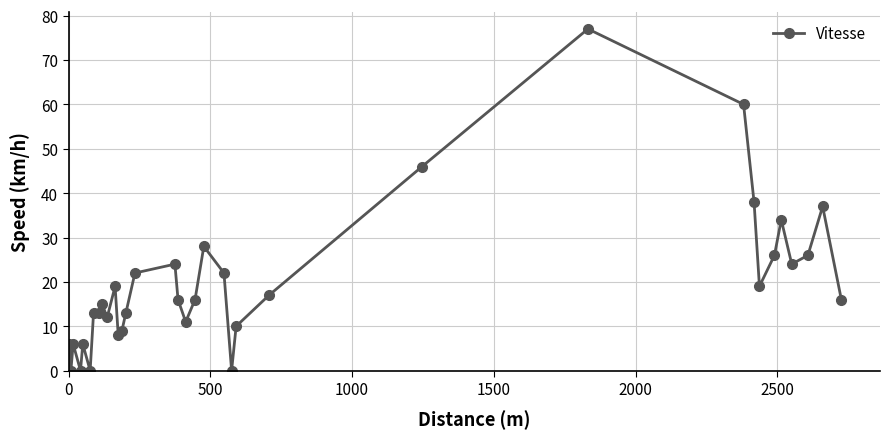

What is the difference between the maximum and minimum values?

77